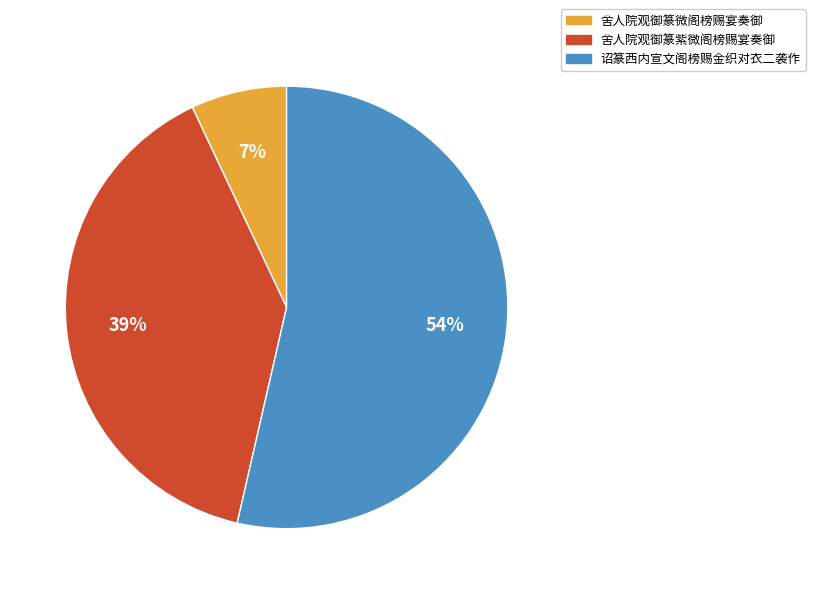

True or false: 舍人院观御篆紫微阁榜赐宴奏御 accounts for 39% of the total.

True